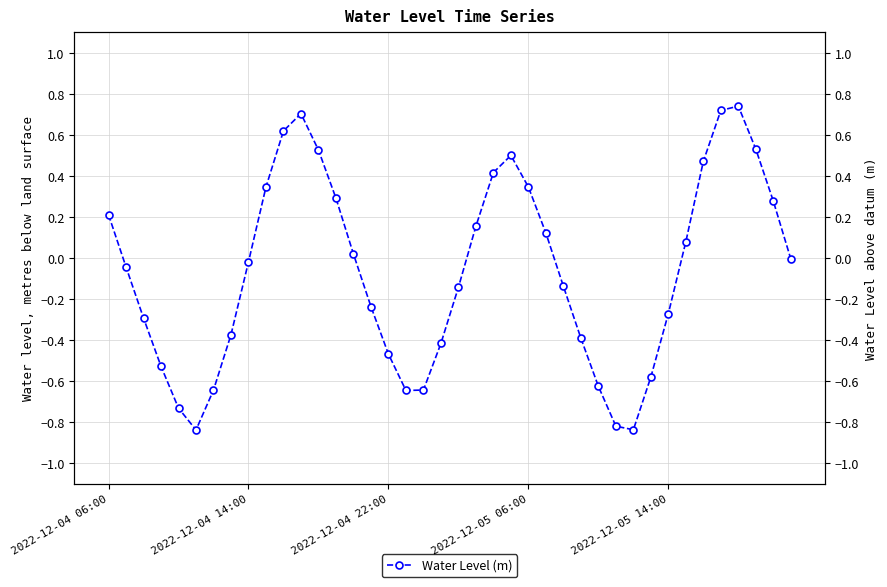

Is it true that the value at 23 is 0.5?

True